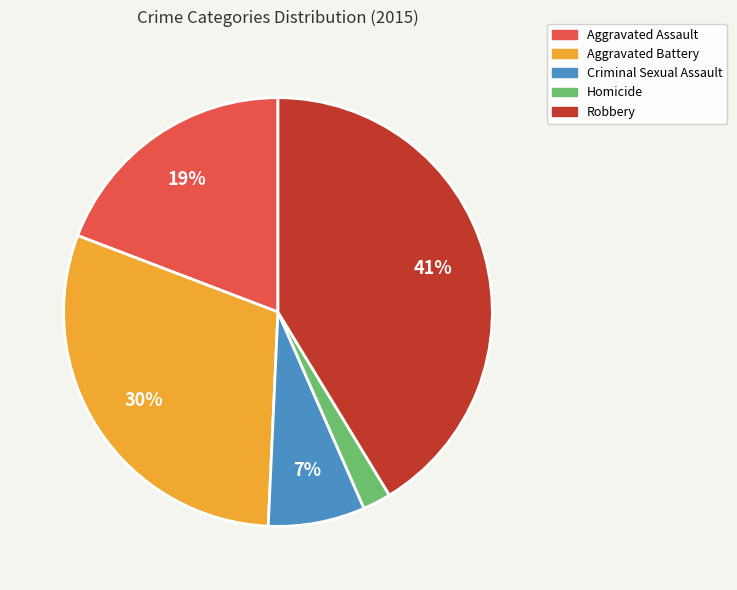

Is the sum of Homicide and Aggravated Assault greater than half?

No